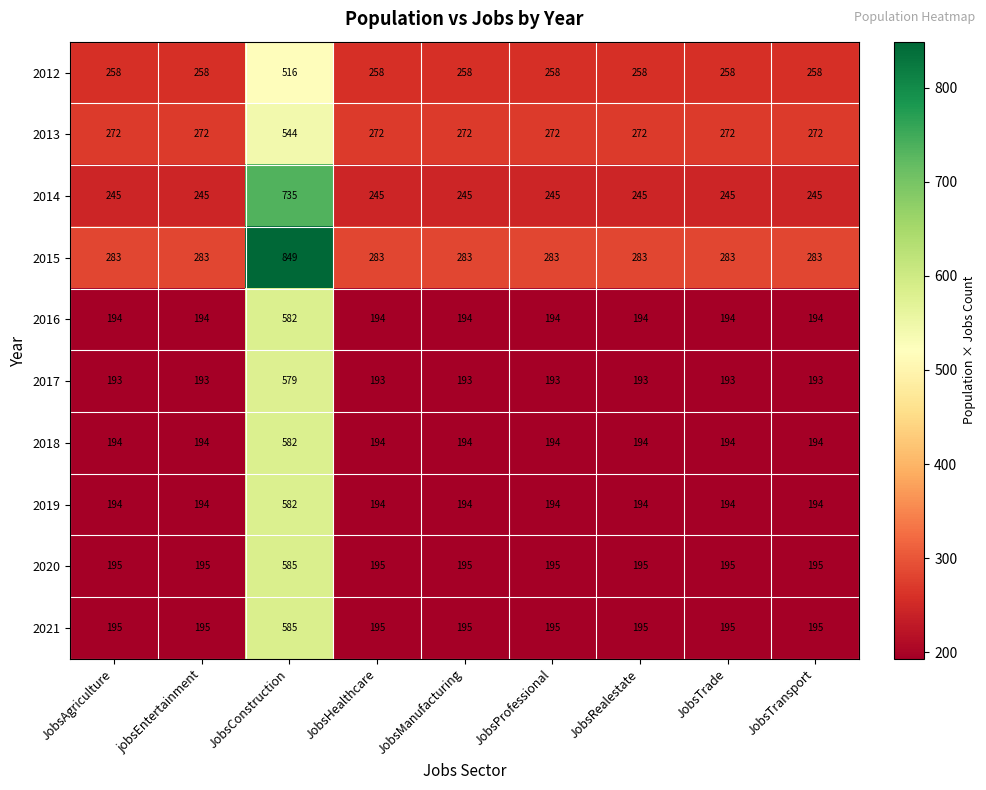

The value of 2013 at JobsTrade is 272. True or false?

True